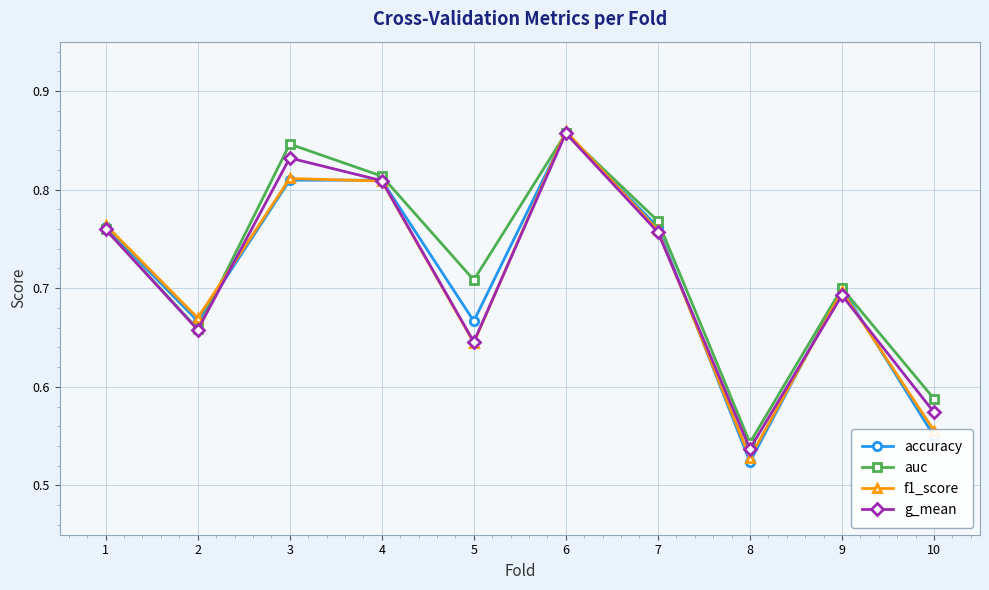

At which category does g_mean reach its first local peak?

3